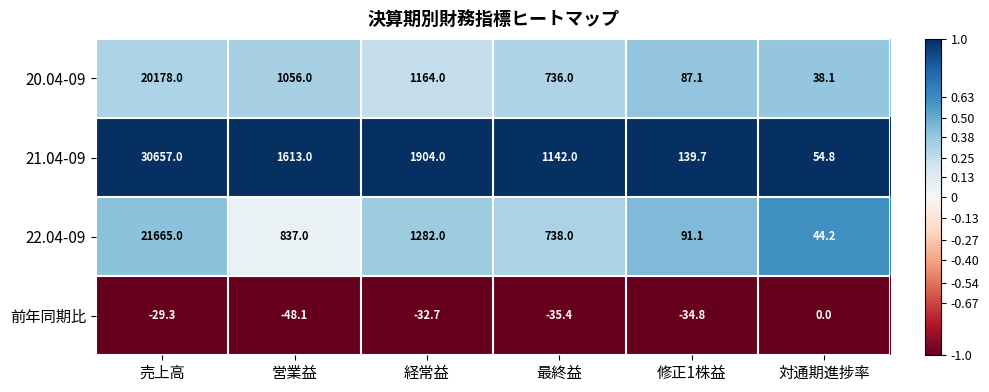

List the labels in order of 20.04-09 value, largest first.

売上高, 経常益, 営業益, 最終益, 修正1株益, 対通期進捗率